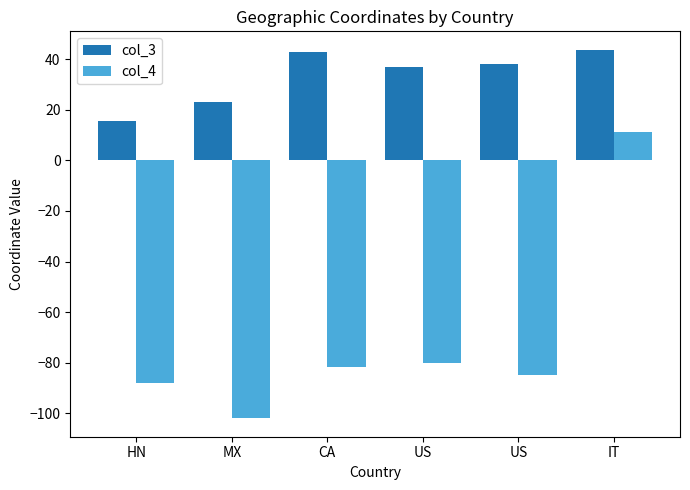

At which category is the sum across all series the highest?

IT